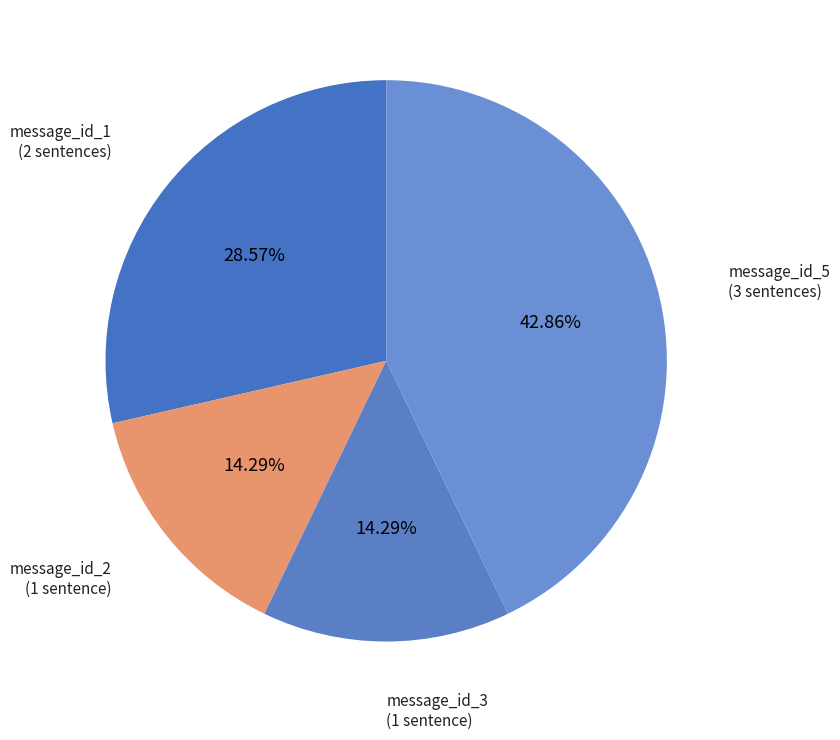

What is the ratio of the value at message_id_5 to the value at message_id_2?

3.0